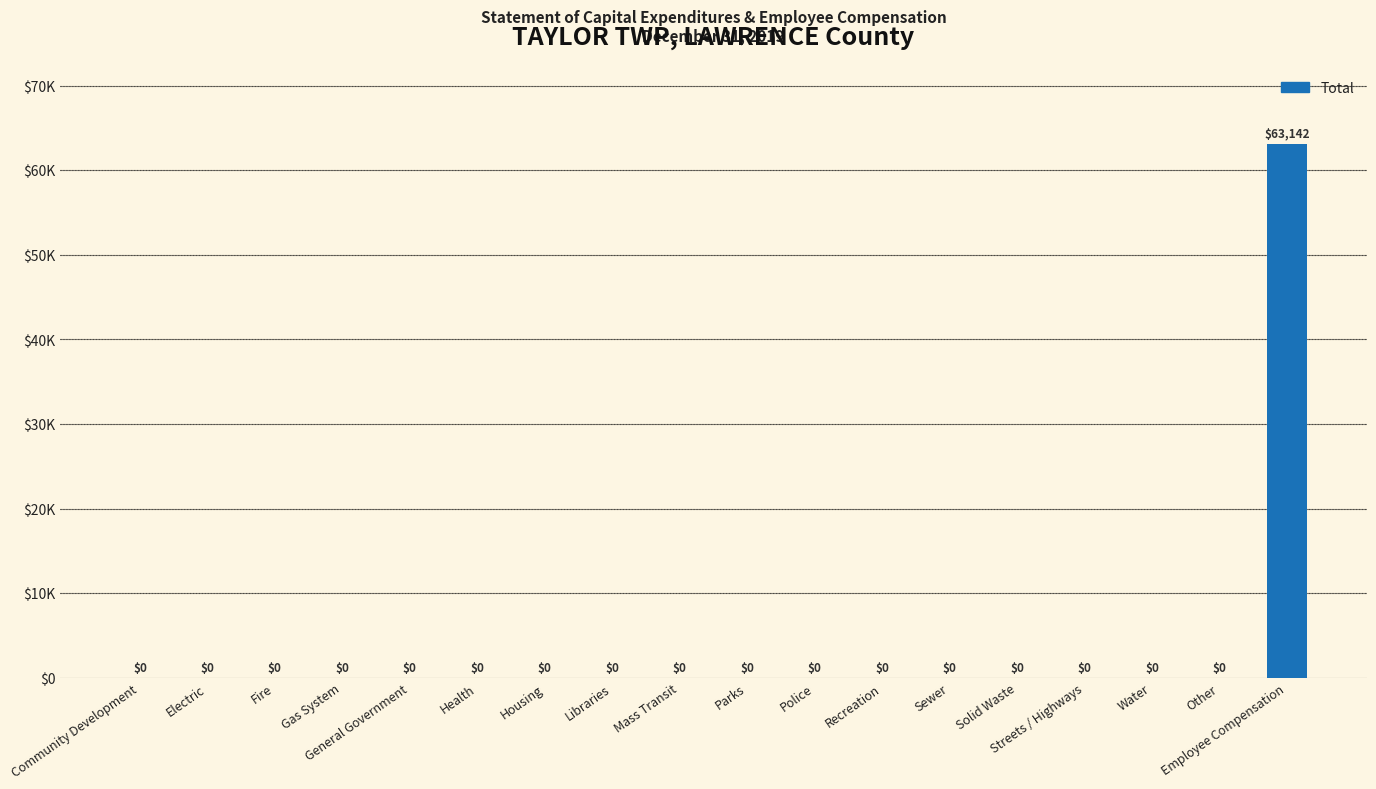

What is the difference between the maximum and minimum values?

63142